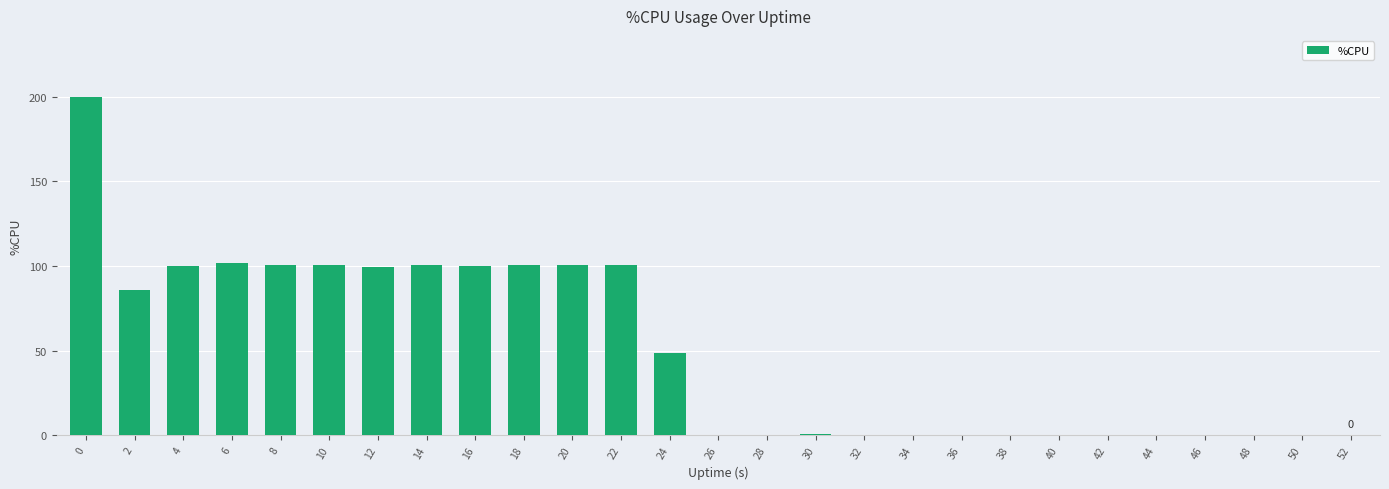

What is the average value?

49.7